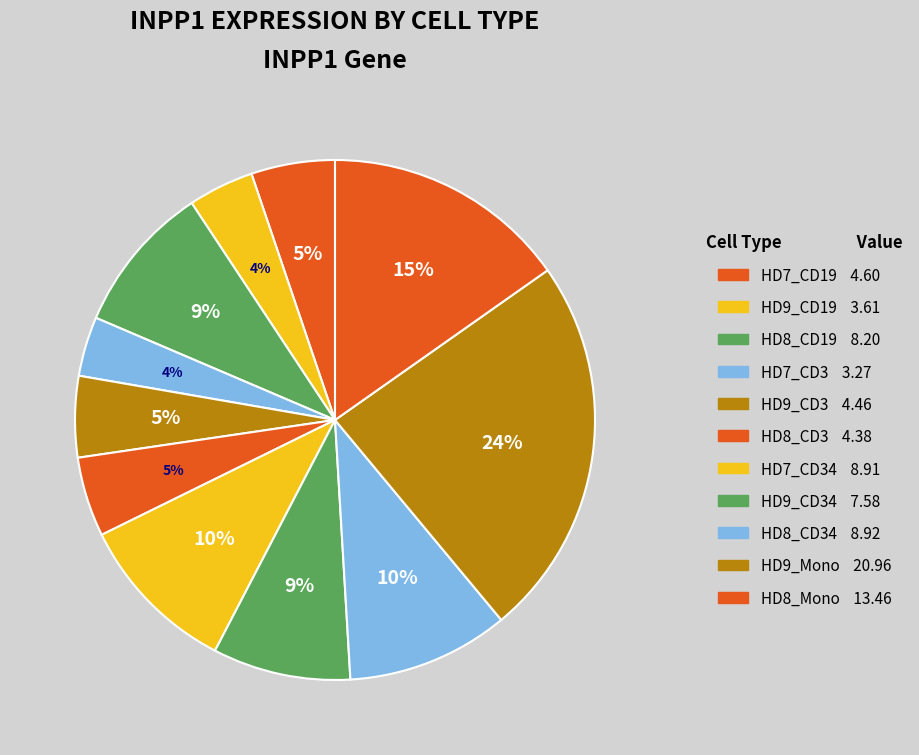

Rank the categories by value from highest to lowest.

HD9_Mono, HD8_Mono, HD8_CD34, HD7_CD34, HD8_CD19, HD9_CD34, HD7_CD19, HD9_CD3, HD8_CD3, HD9_CD19, HD7_CD3